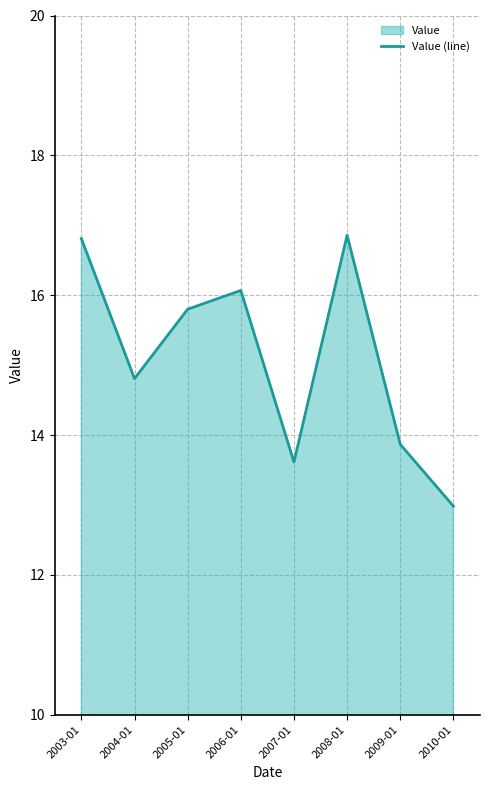

List the labels in order of value, largest first.

2008-01, 2003-01, 2006-01, 2005-01, 2004-01, 2009-01, 2007-01, 2010-01